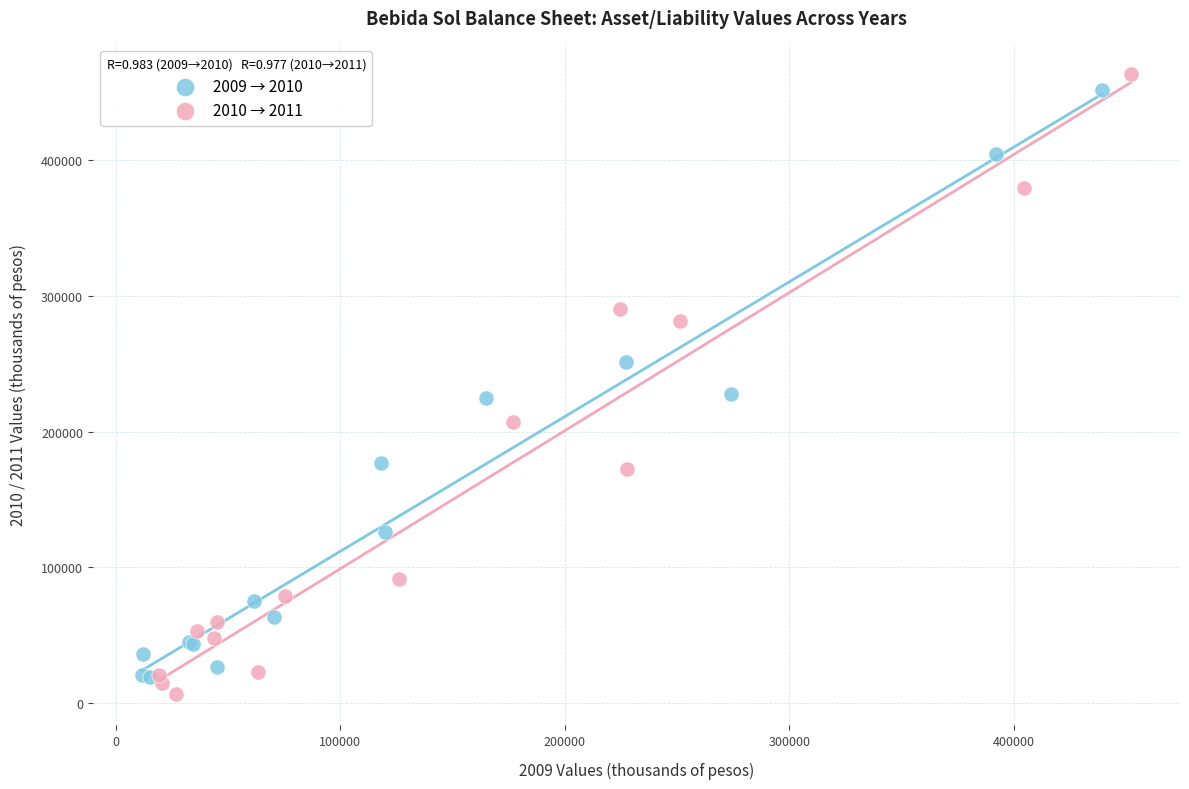

Which series has the largest Y range (max minus min)?

2010 → 2011